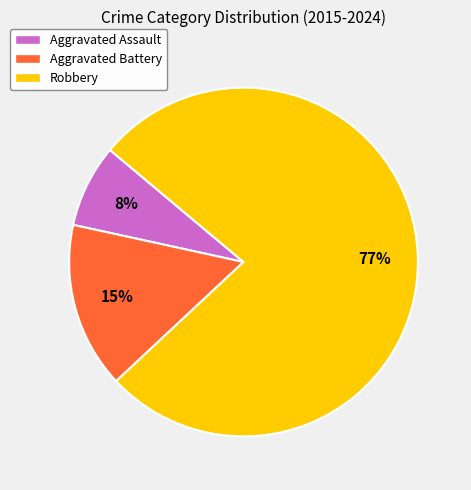

Which slice is the largest?

Robbery